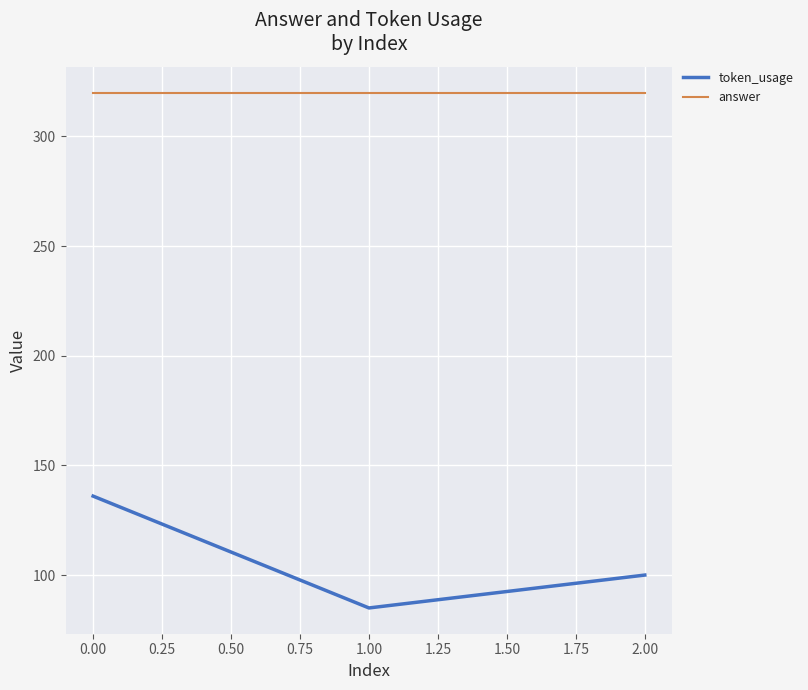

What is the sum of the answer values at 1.00 and 0.00?

640